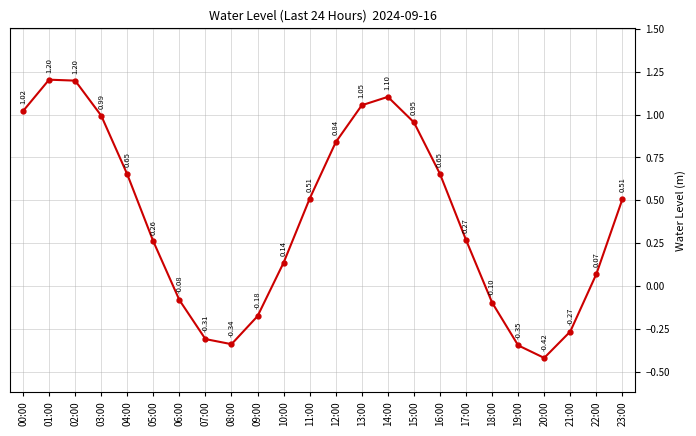

What is the difference between the second highest and minimum values?

1.6